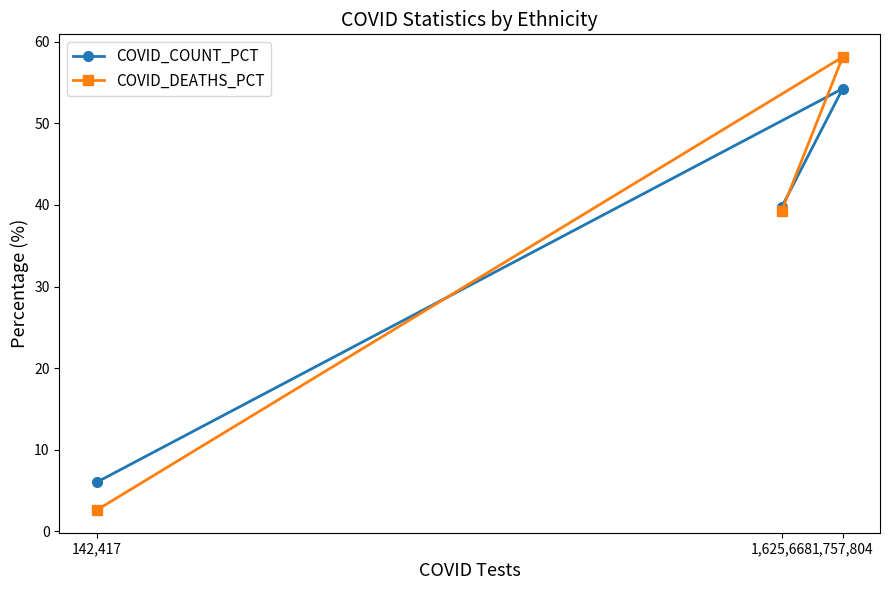

How many values in the COVID_DEATHS_PCT series are below 39?

1